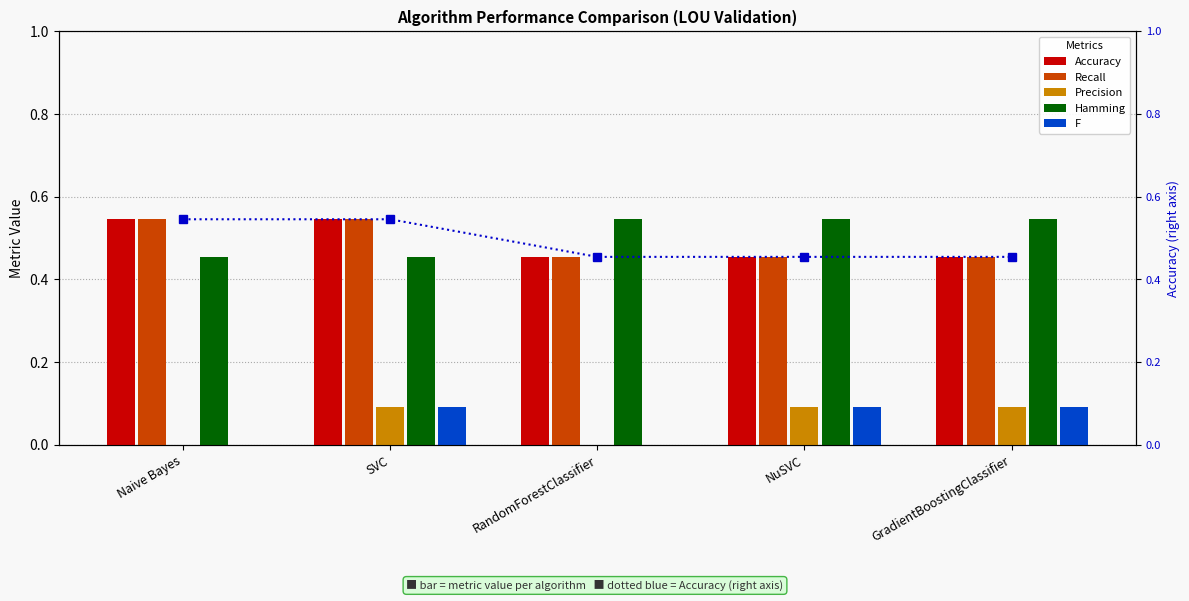

Which series has the widest spread of values?

Accuracy